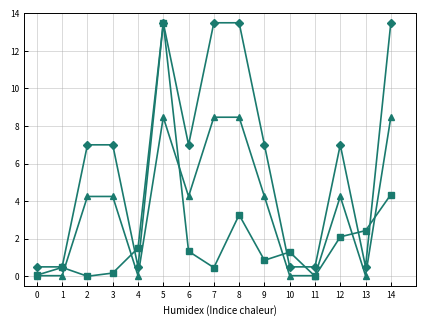

What is the spread (max minus min) of values at 7?

13.0